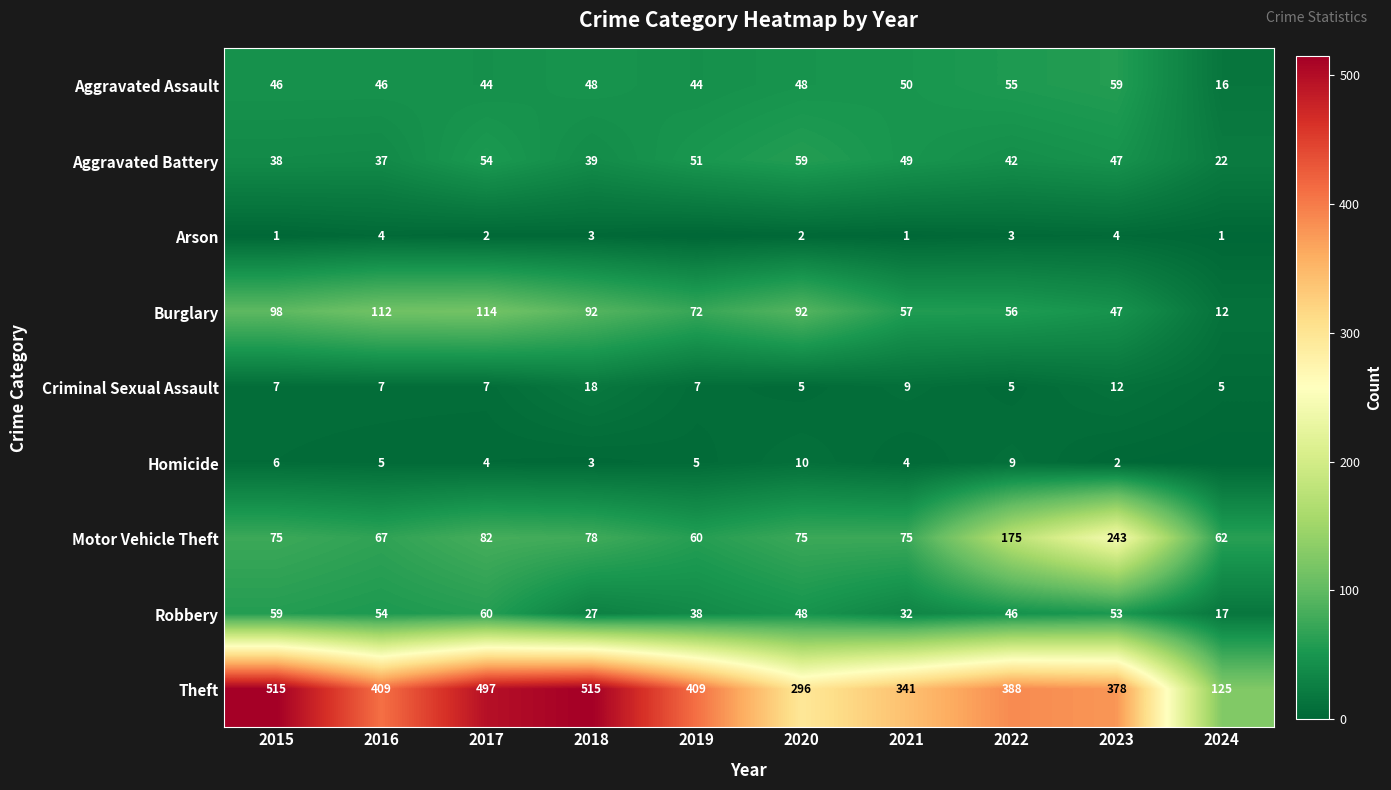

What is the average value of the Robbery series?

43